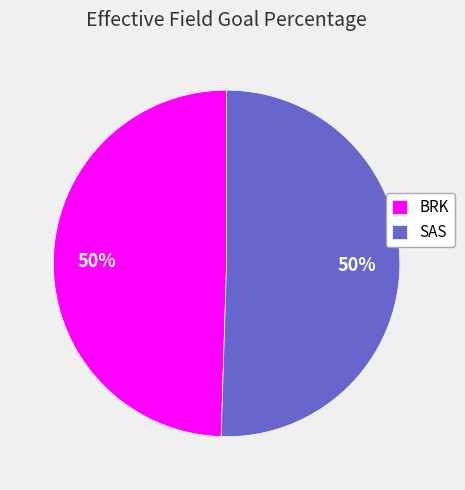

What percentage is the BRK slice, to the nearest percent?

50%